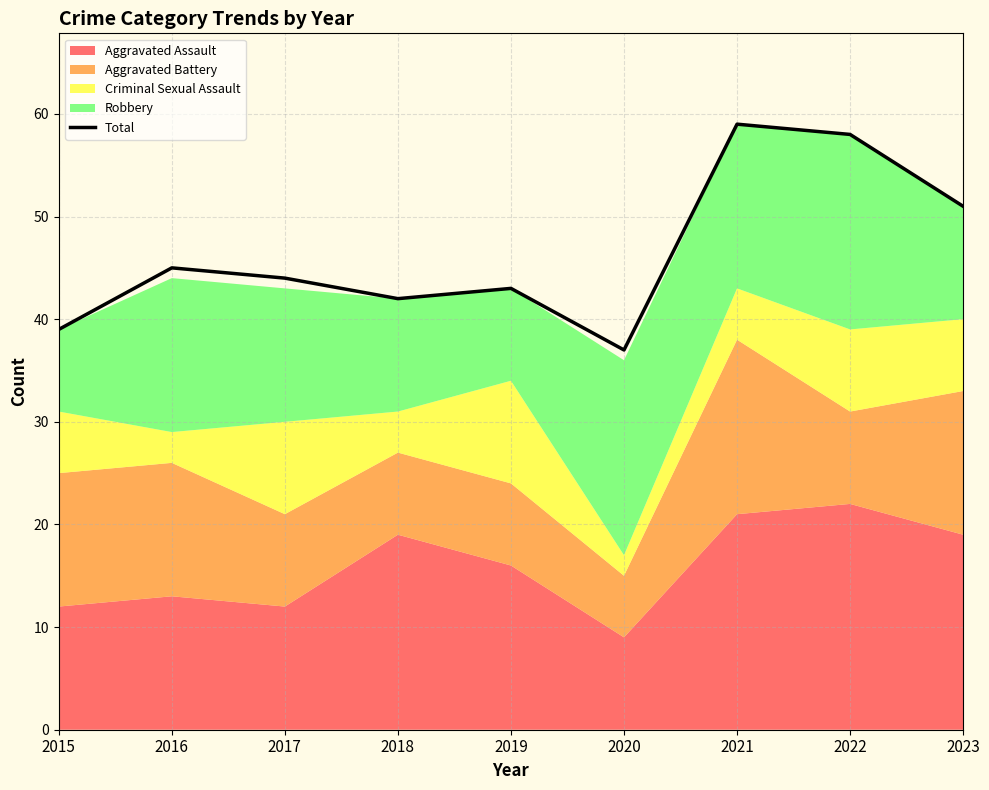

What is the change in value from 2016 to 2020?

-8